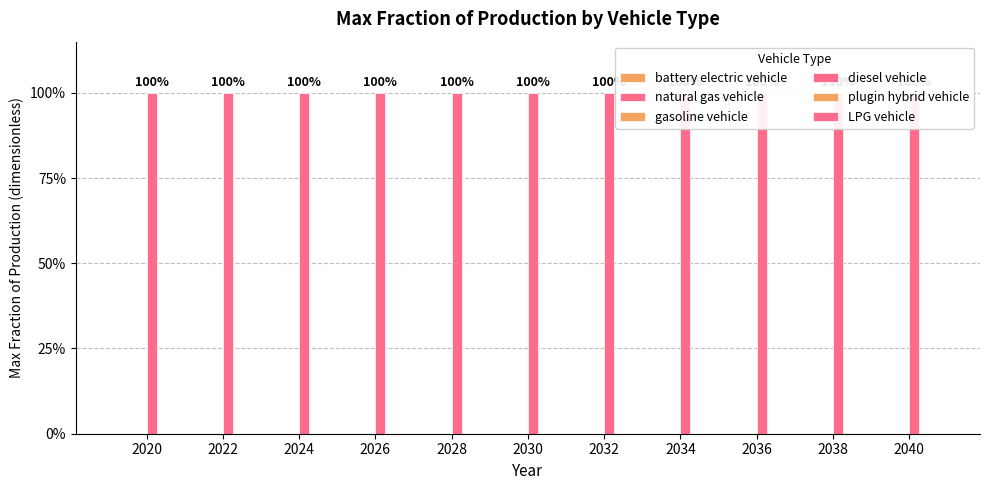

Is it true that LPG vehicle equals 0 at 2032?

True